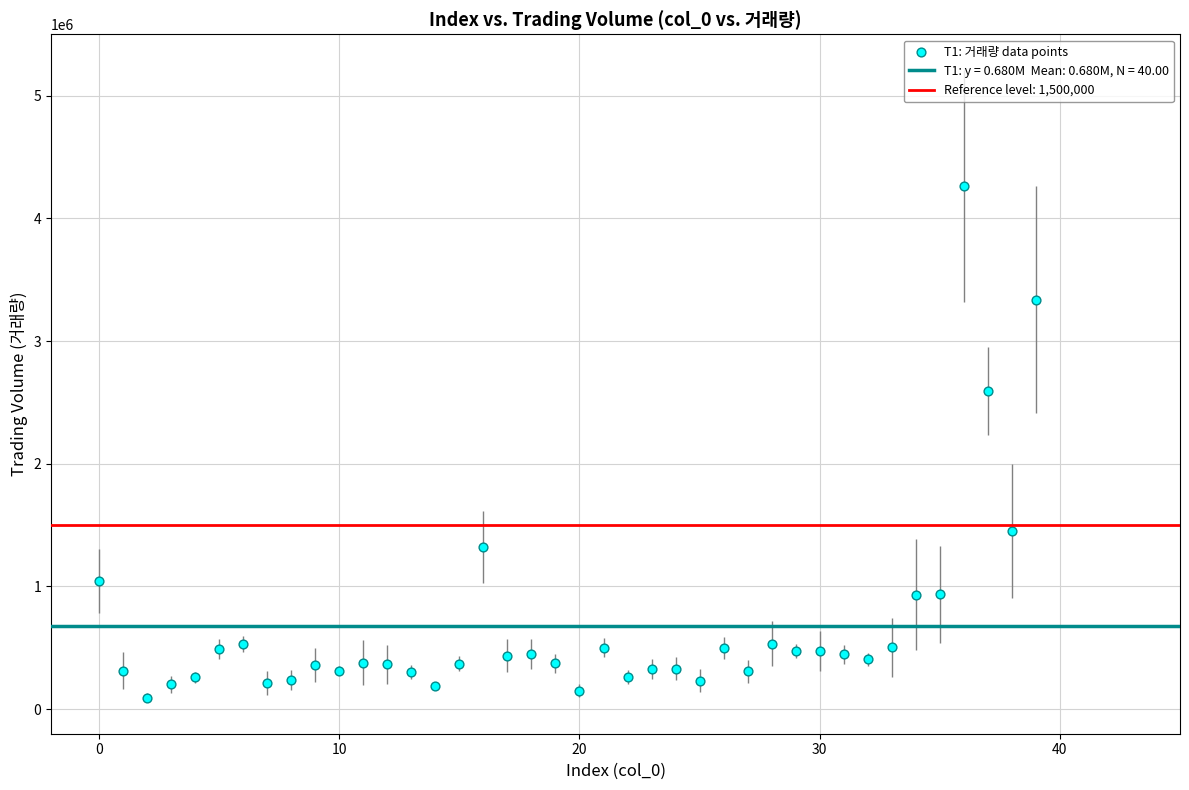

What Y value in the scatter plot is closest to 2178573?

2591927